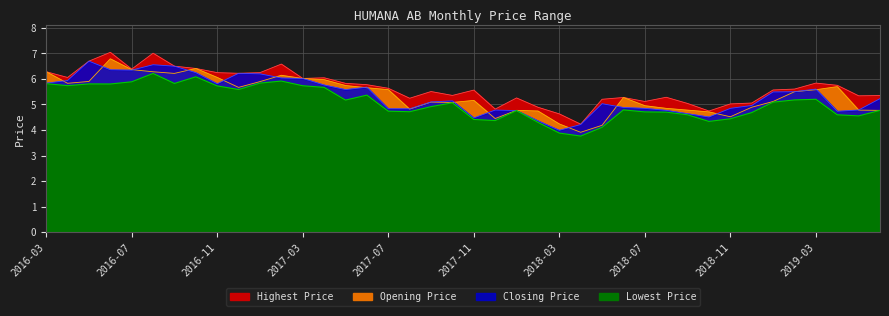

What is the sum of the Highest Price values at 2016-06 and 2016-07?

13.4